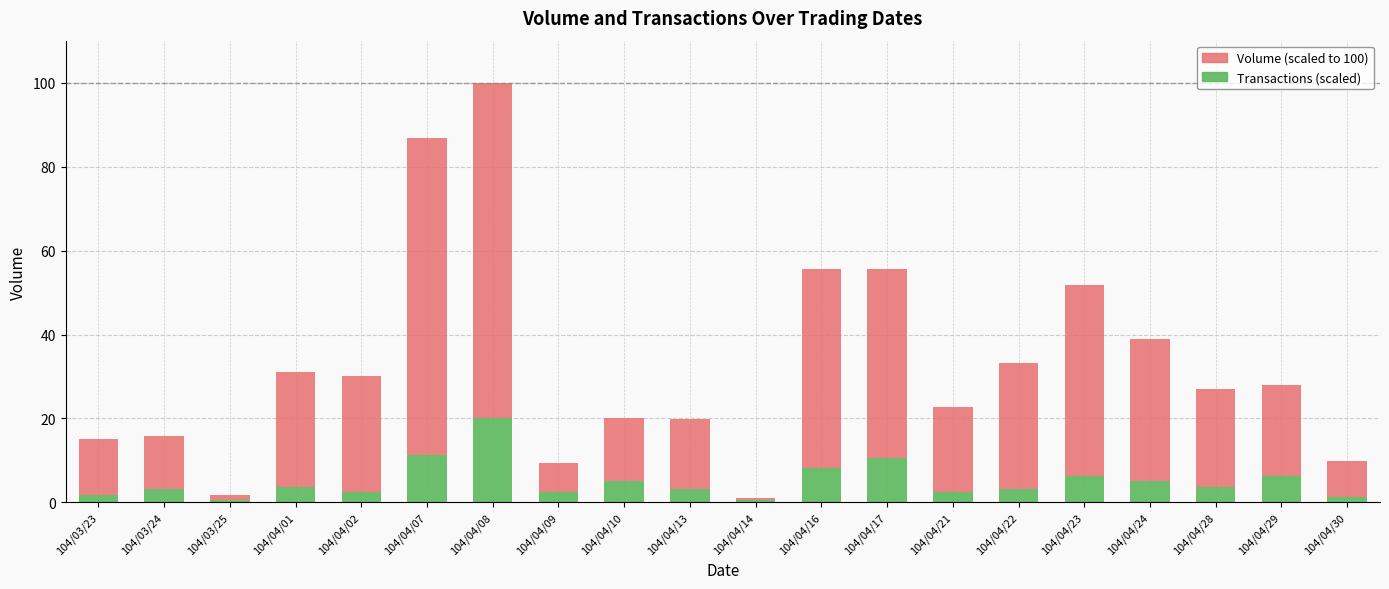

How many distinct data groups are displayed?

2